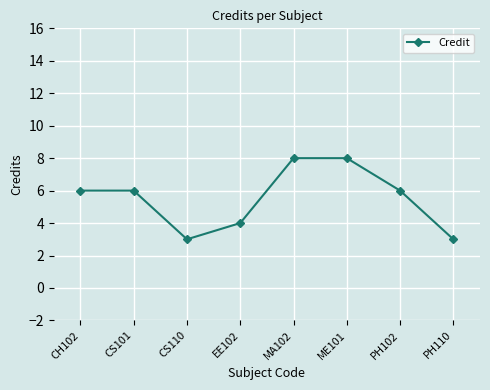

Between ME101 and CS110, which is larger?

ME101